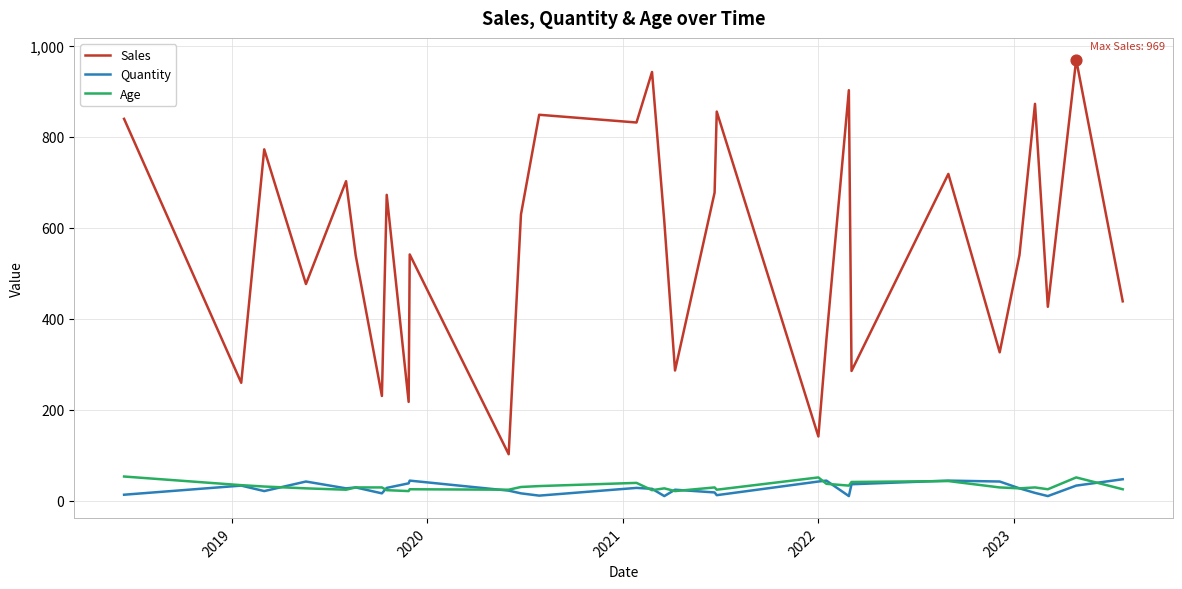

Which series has the largest range (max minus min)?

Sales